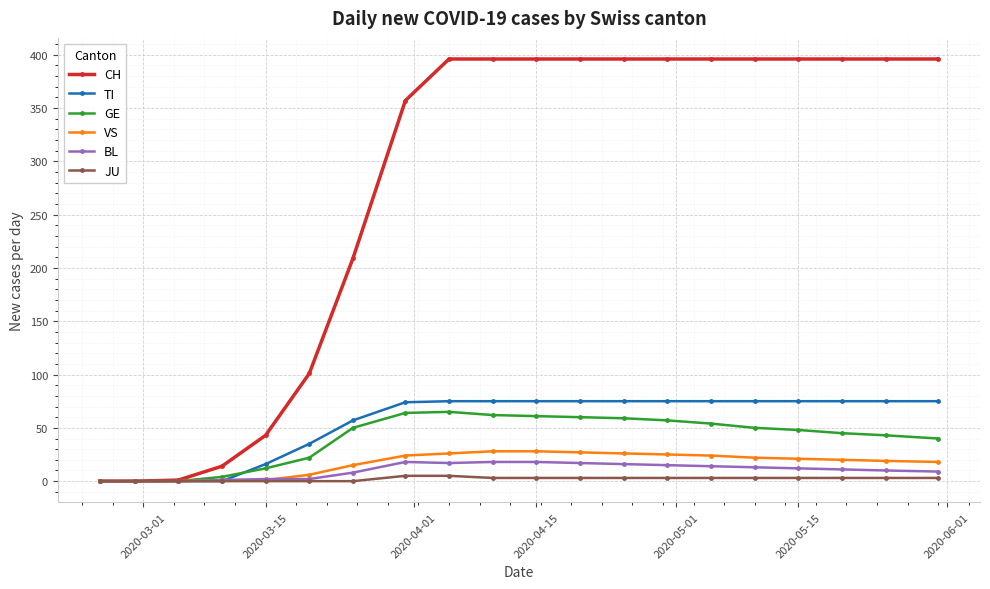

What is the maximum value for BL?

18